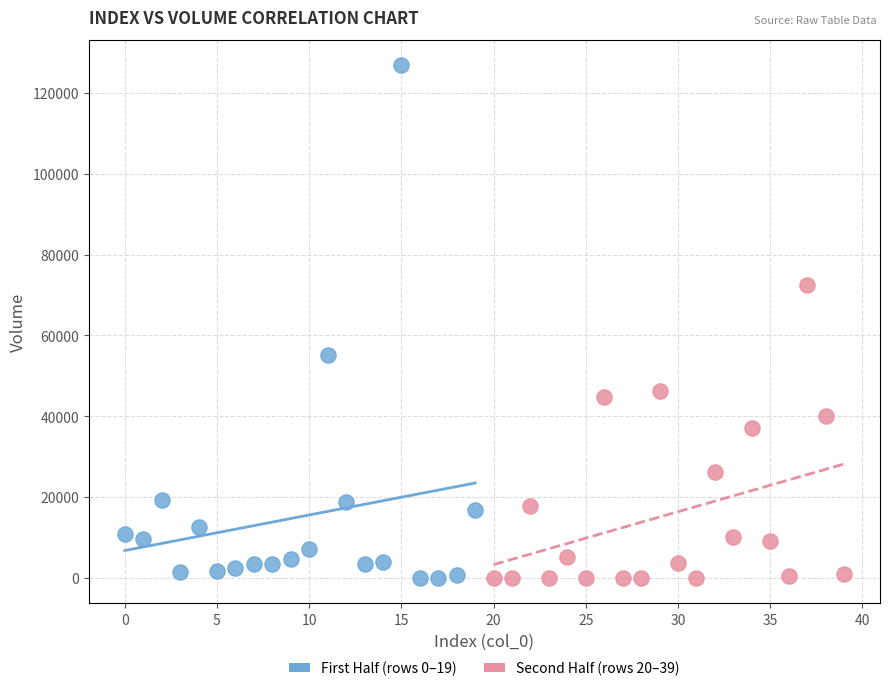

What are all the series names shown in the legend?

First Half (rows 0–19), Second Half (rows 20–39)